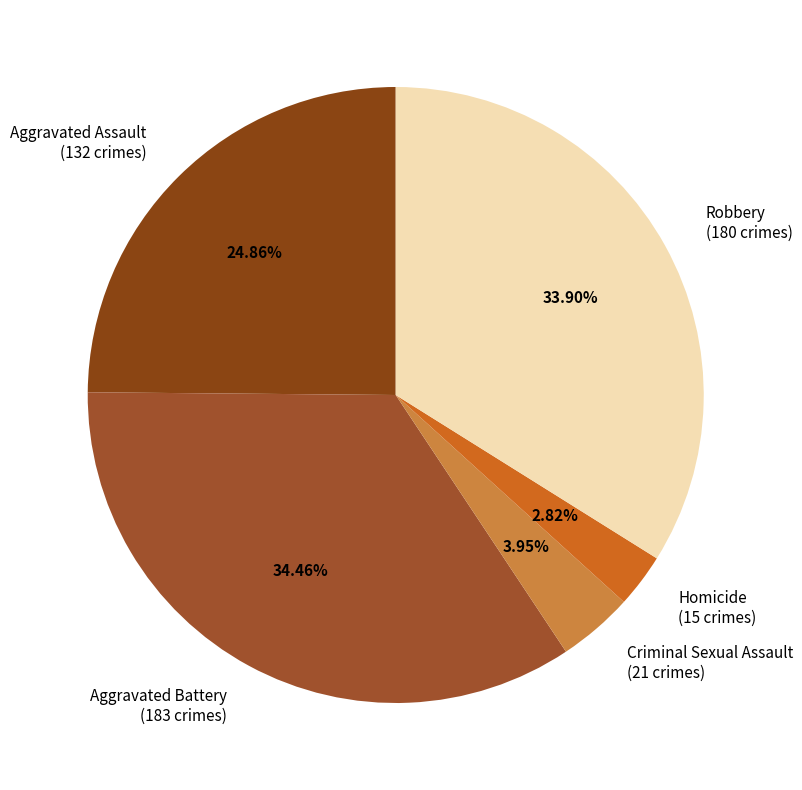

Rank the categories by value from highest to lowest.

Aggravated Battery, Robbery, Aggravated Assault, Criminal Sexual Assault, Homicide